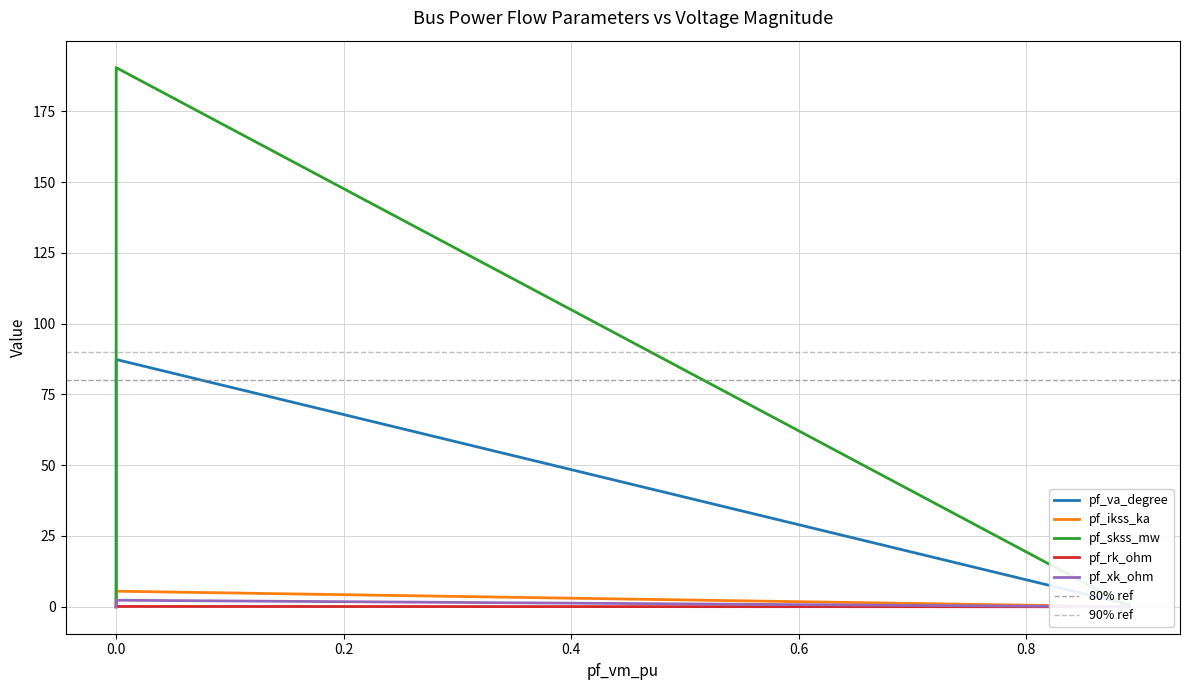

True or false: pf_ikss_ka and pf_va_degree intersect in this chart.

True